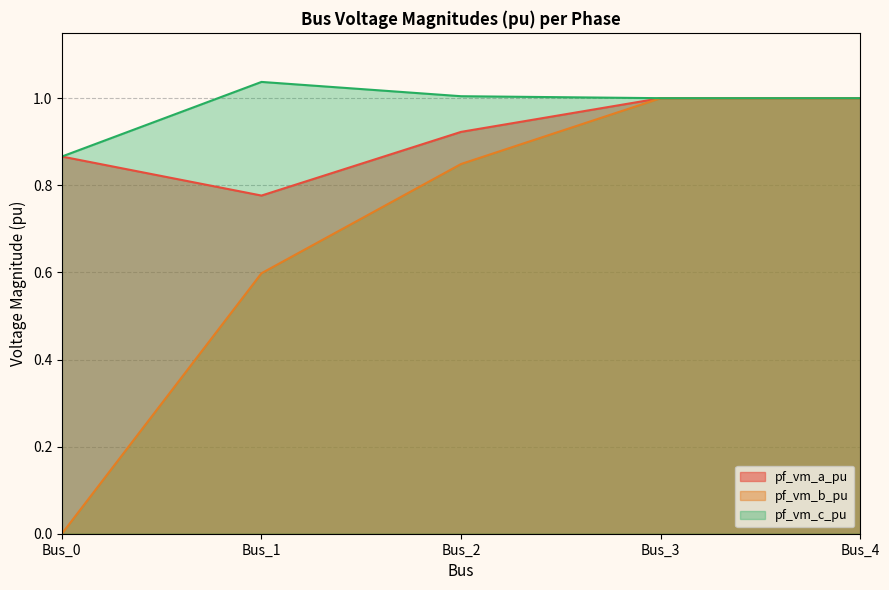

Which series changed the most between Bus_3 and Bus_4?

pf_vm_a_pu